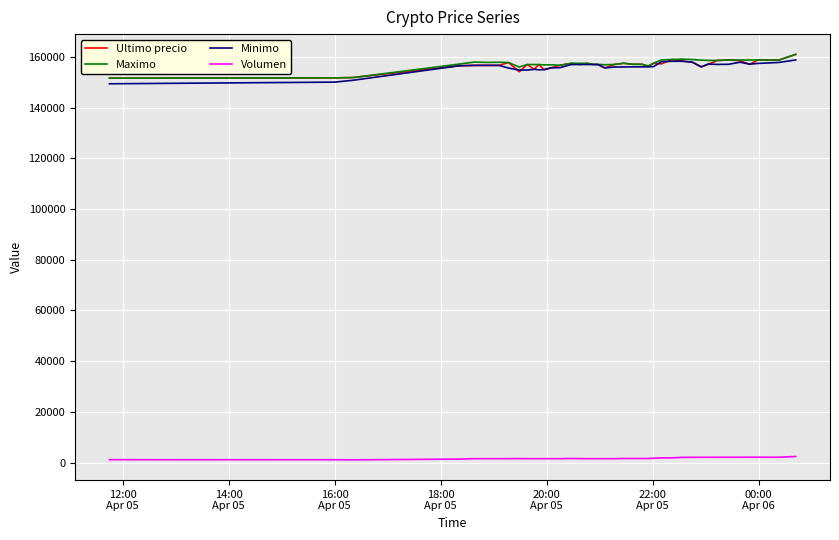

What is the greatest value displayed?

161000.0